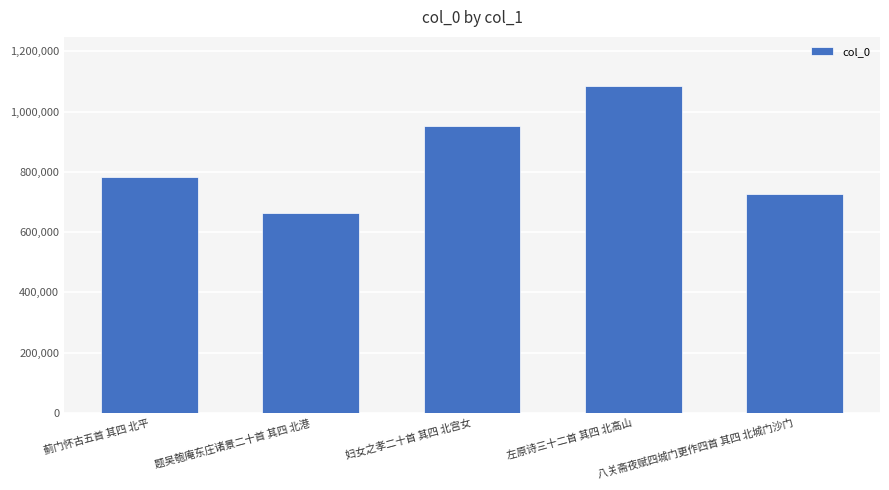

How many categories are shown in the chart?

5